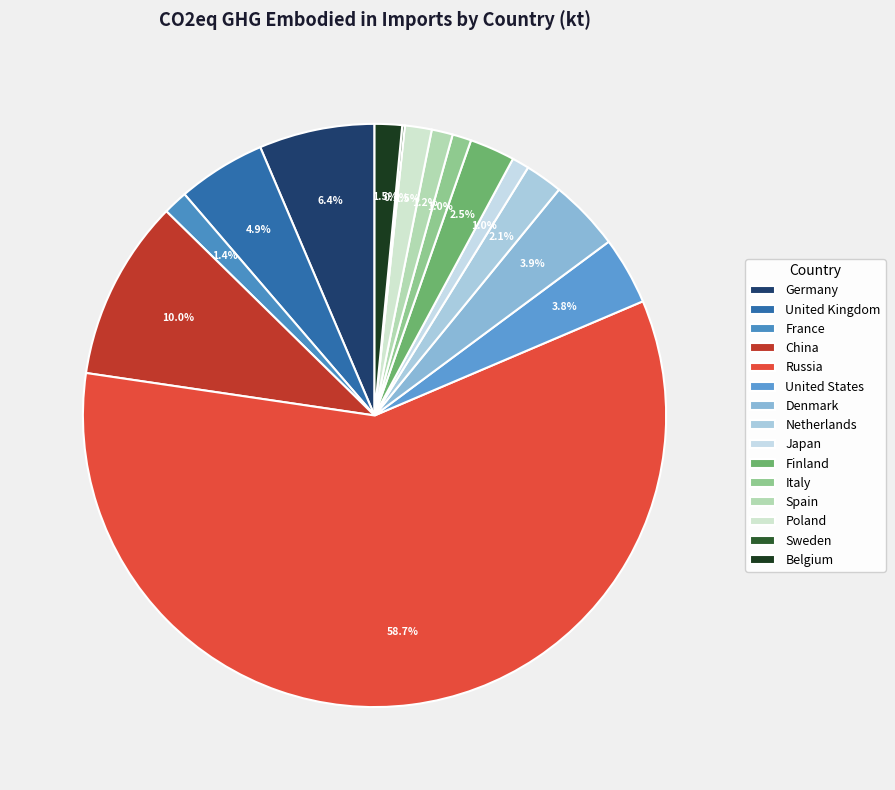

Is it true that Germany is 6% of the pie?

True